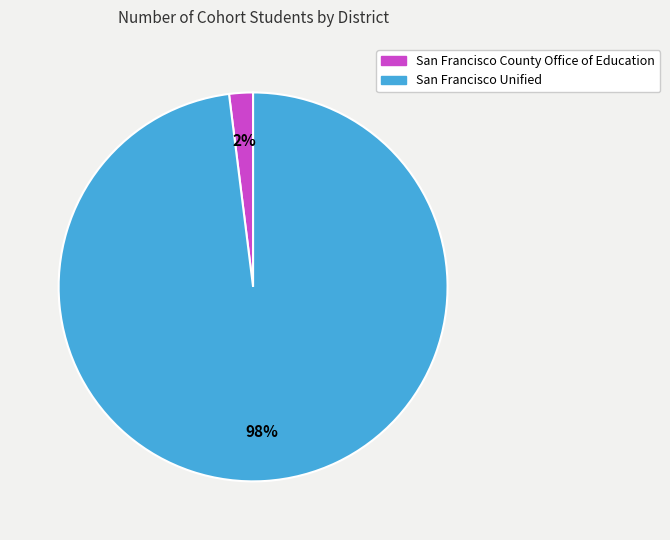

Combined, do San Francisco County Office of Education and San Francisco Unified account for over 50%?

Yes